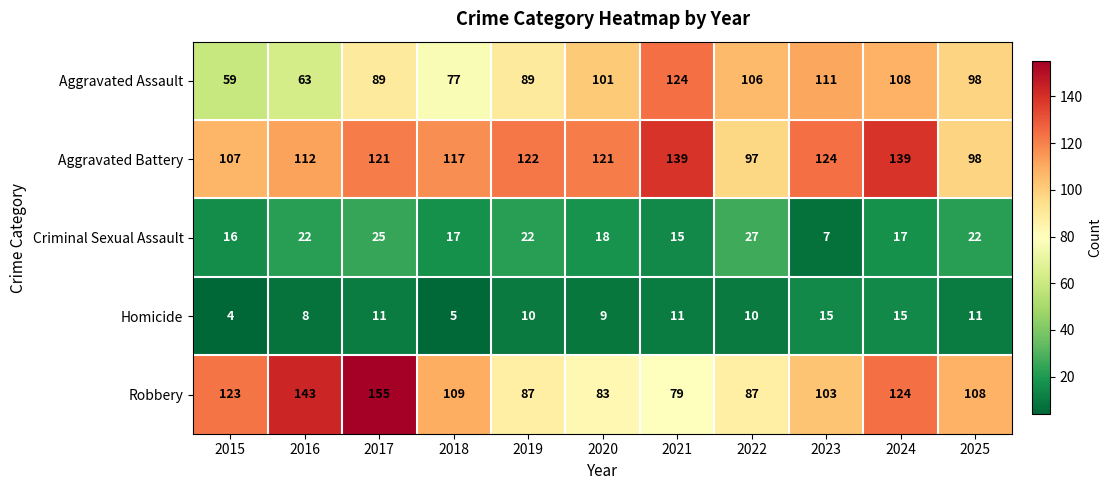

What is the average value of the Aggravated Assault series?

93